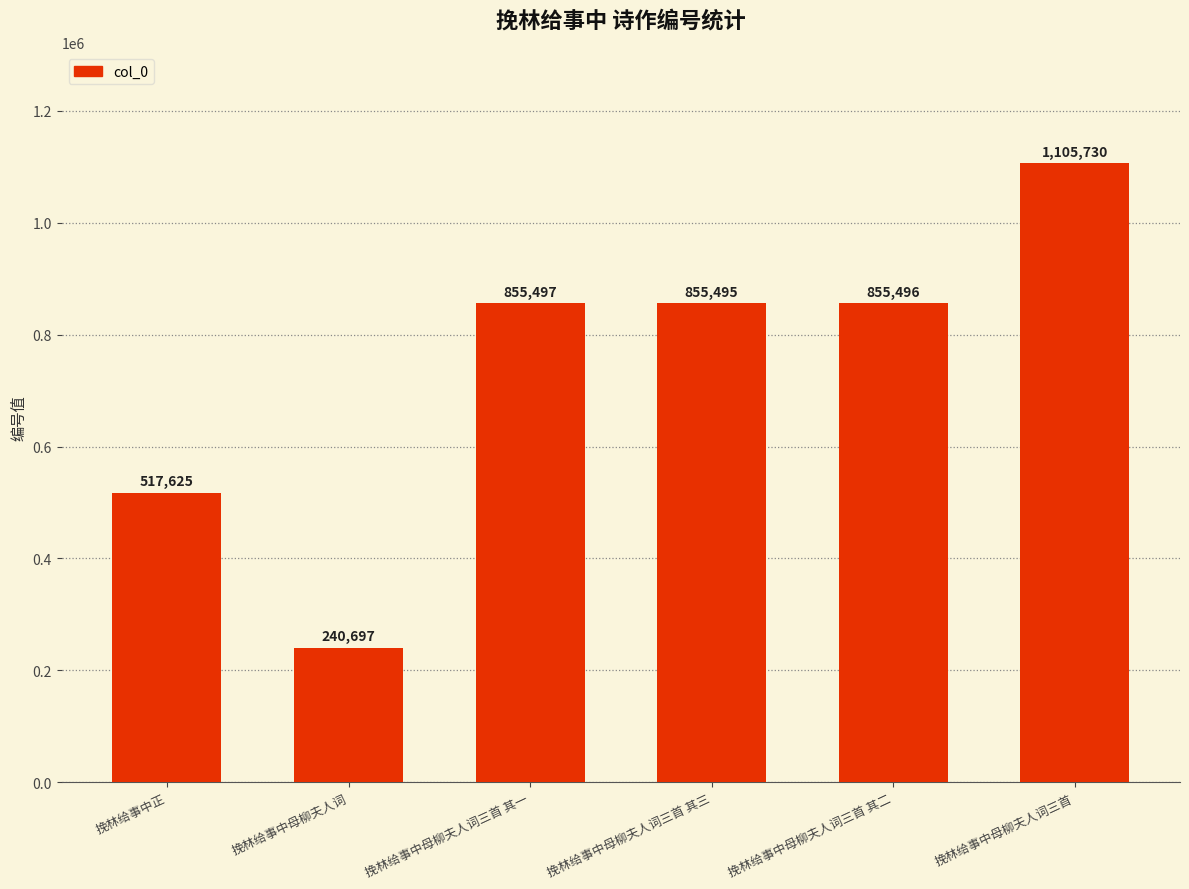

Between 挽林给事中母柳夫人词 and 挽林给事中母柳夫人词三首 其一, which is larger?

挽林给事中母柳夫人词三首 其一